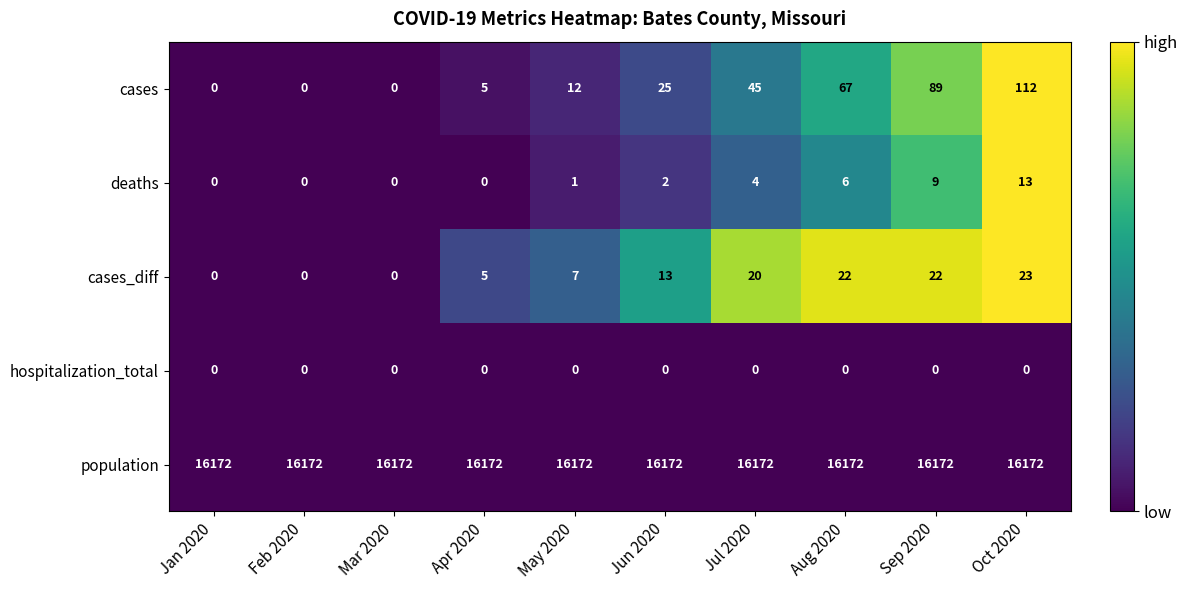

List the series in order of their peak value, highest first.

population, cases, cases_diff, deaths, hospitalization_total